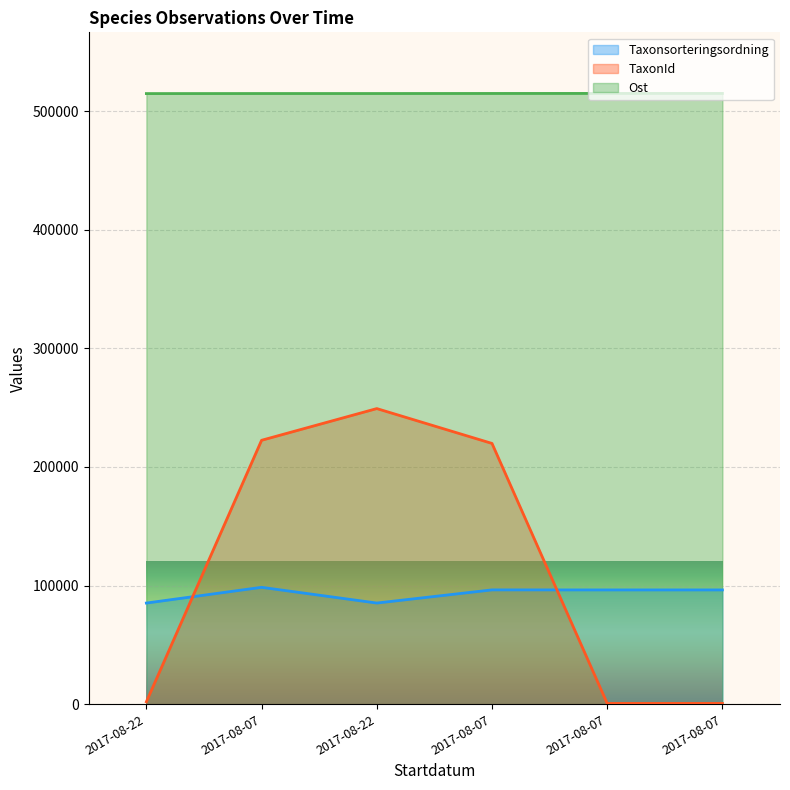

Reading right to left, extract all data points from this chart.

Taxonsorteringsordning: 96332	96332	96356	85254	98520	85253
TaxonId: 620	620	219847	249228	222498	1988
Ost: 514990	514982	514954	514897	514898	514847